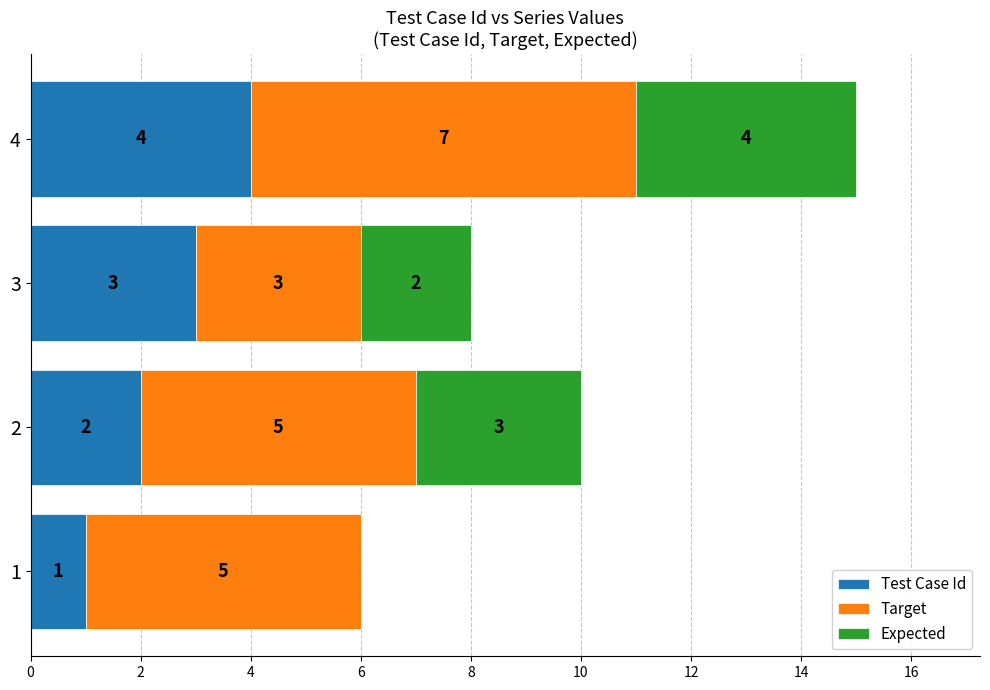

What is the sum of all Test Case Id values?

10